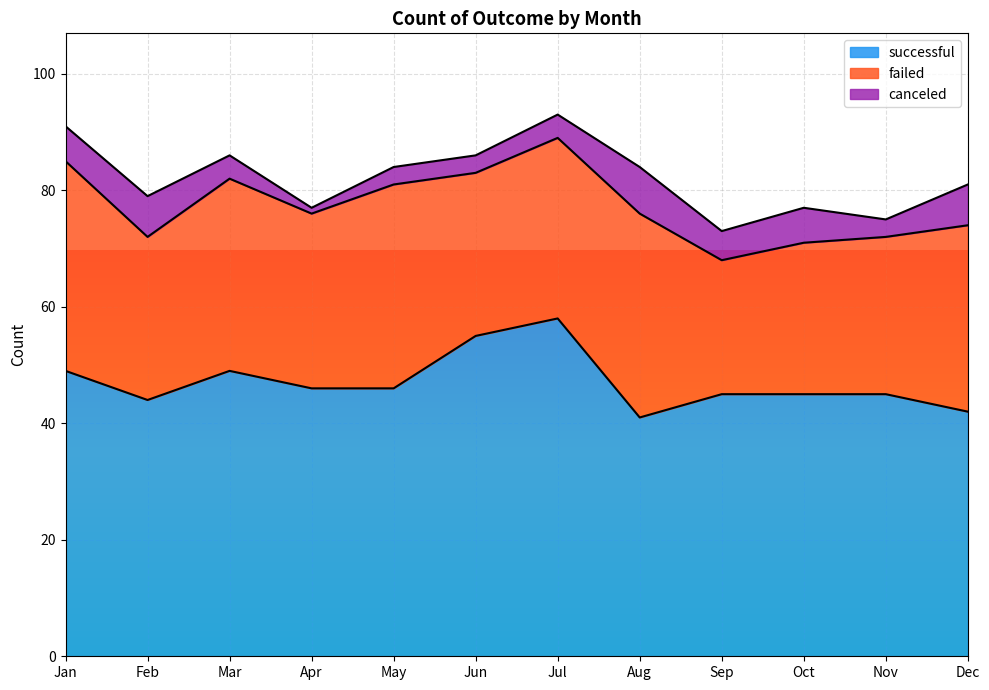

What is the spread (max minus min) of values at Jan?

43